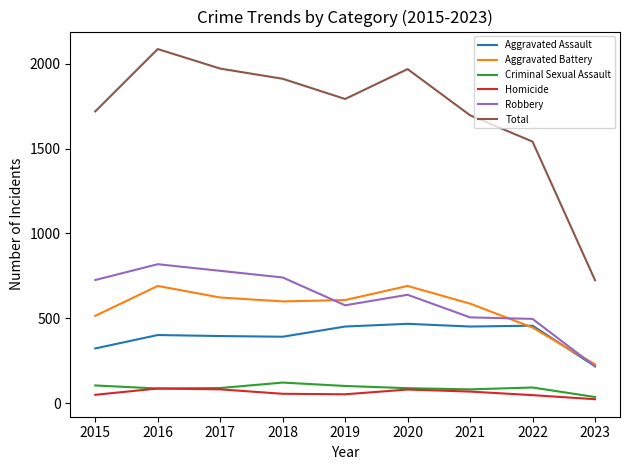

True or false: Aggravated Assault and Total intersect in this chart.

False